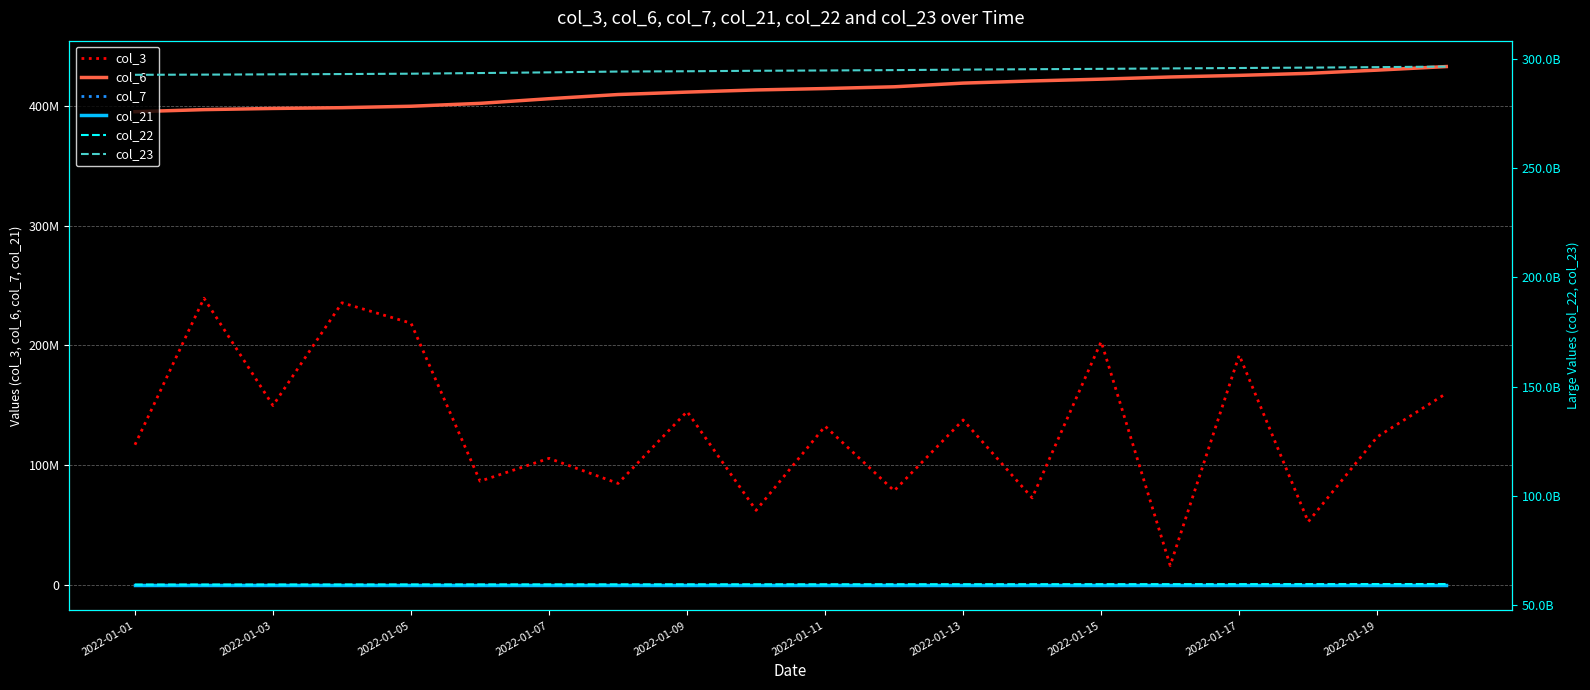

What is the difference between the highest and lowest values at 2022-01-15?

294346559967